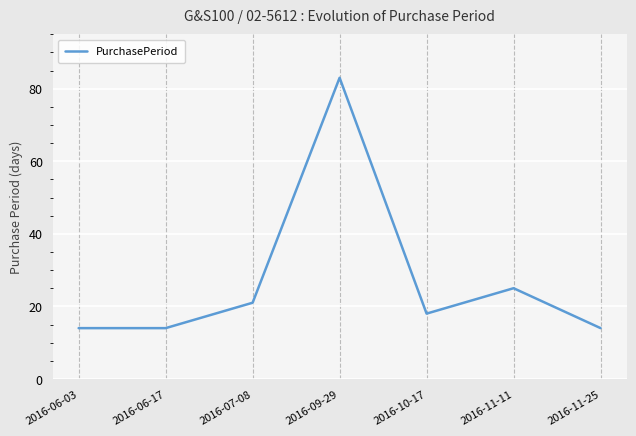

How many series are shown in this chart?

1